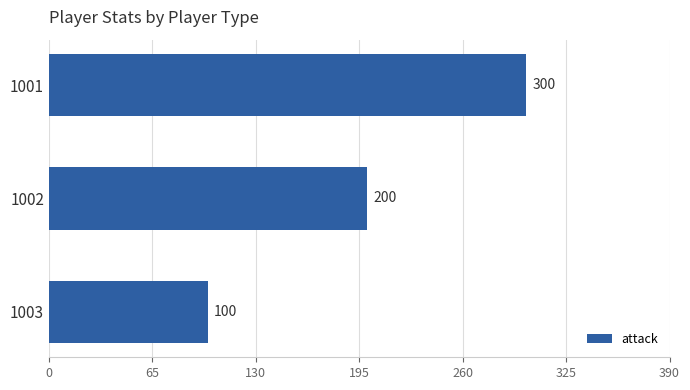

How many values are between 100 and 300?

3